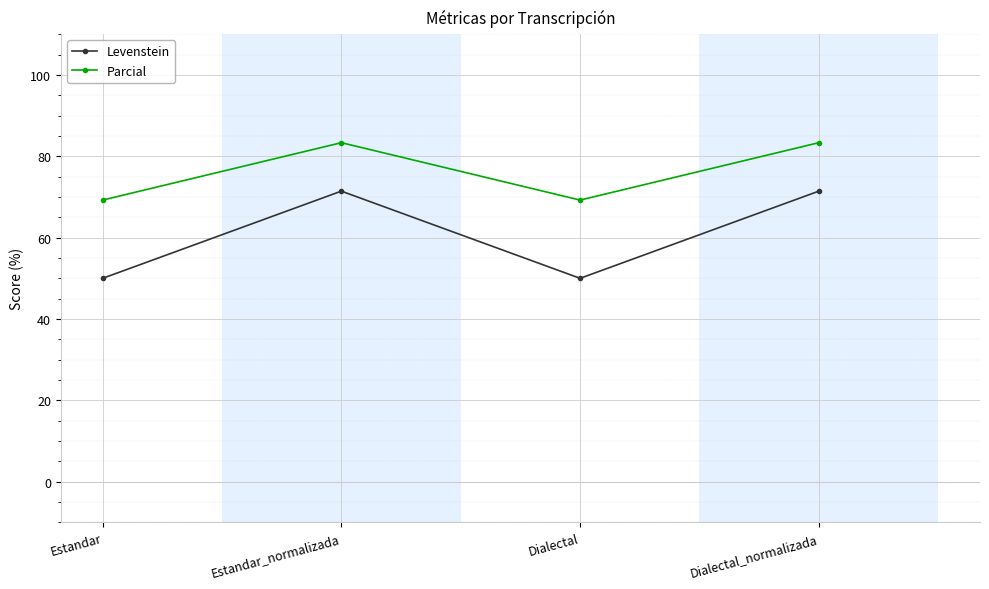

Where does the Levenstein series first go above 71?

Estandar_normalizada